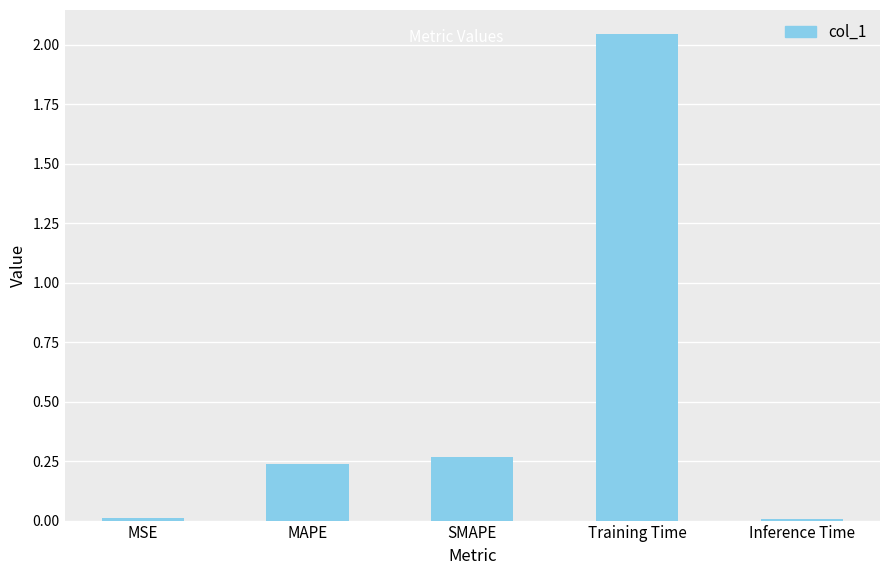

Which label corresponds to the largest value in the chart?

Training Time